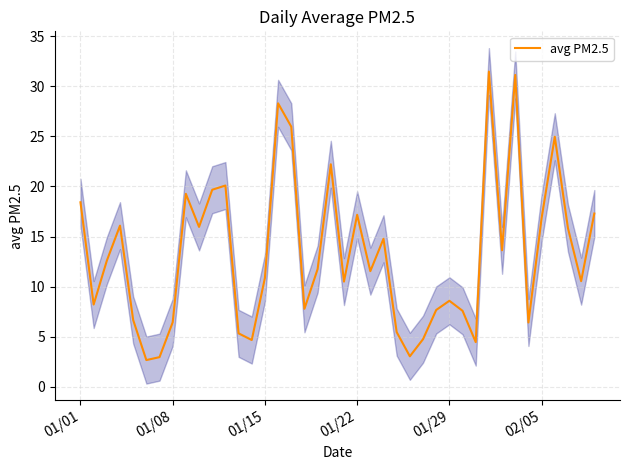

The value of avg PM2.5 at 01/22 is 17.2. True or false?

True